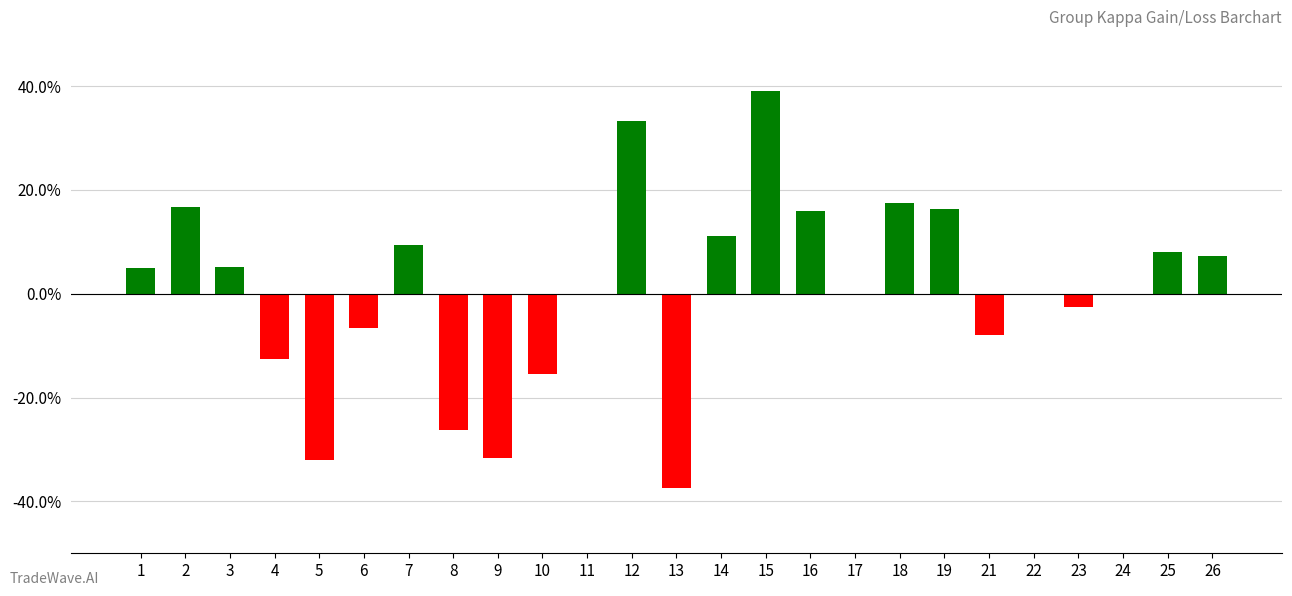

What is the maximum value shown in the chart?

0.4